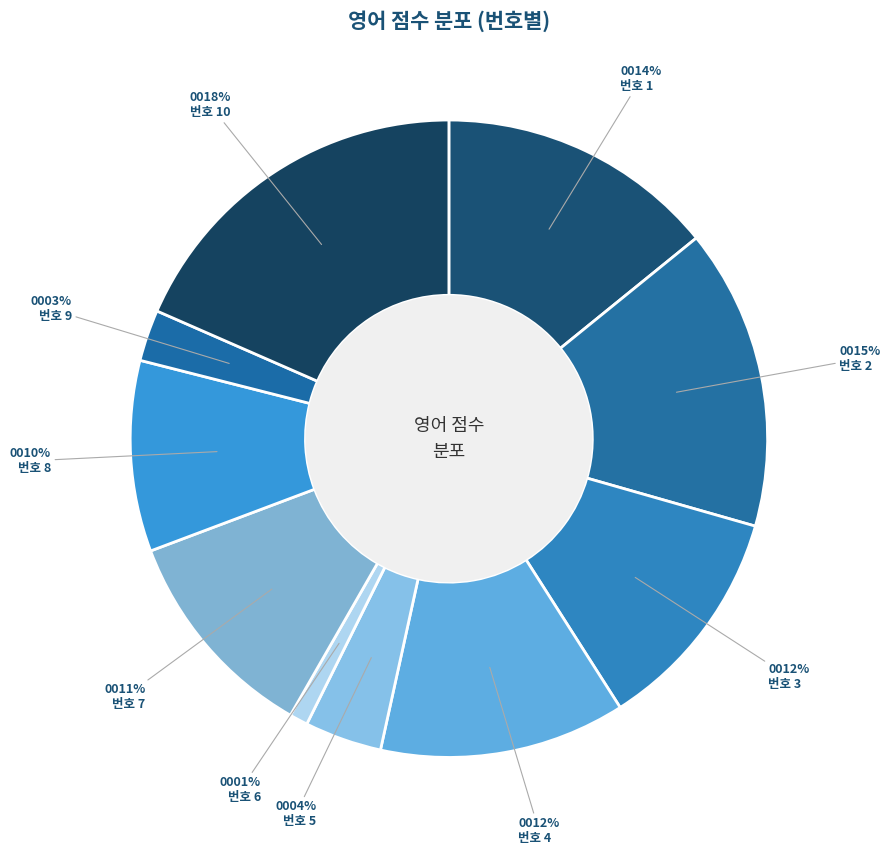

Is there any slice that represents more than half of the pie?

No